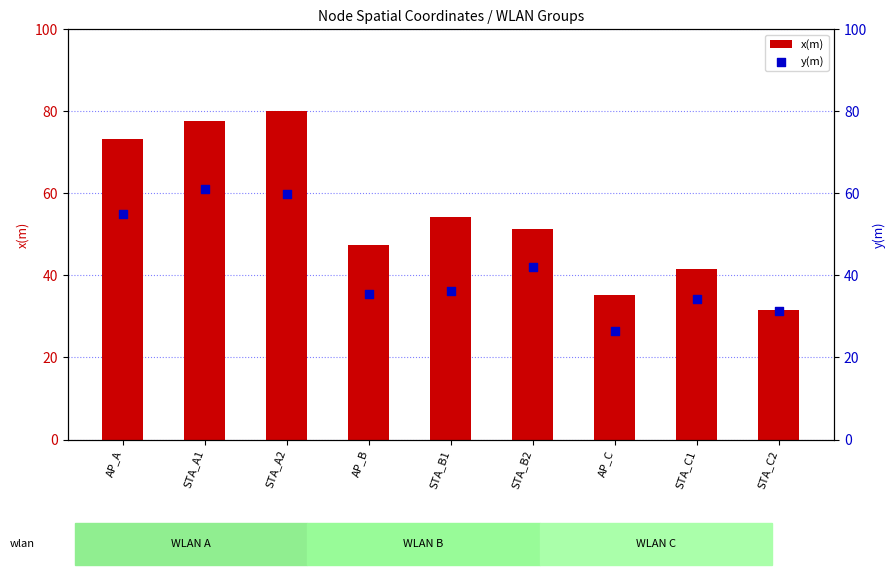

At which category is the sum across all series the highest?

STA_A2